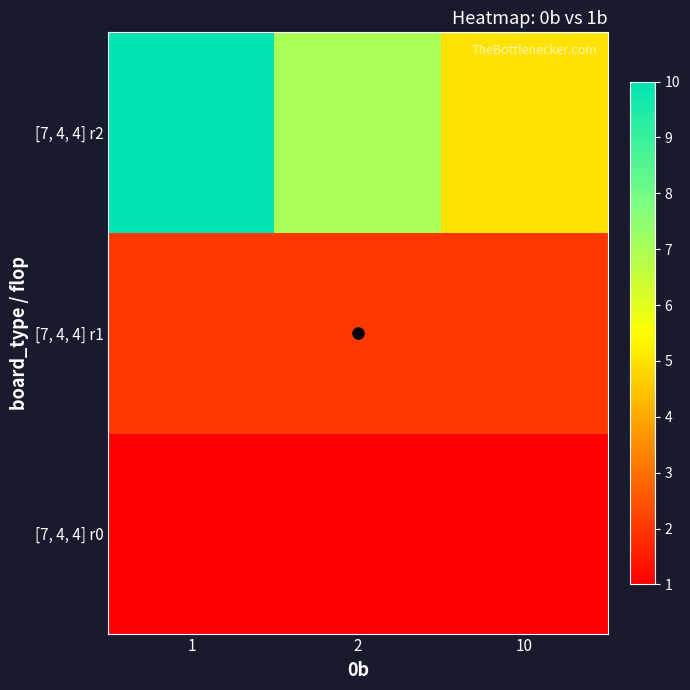

Reading right to left, what are all the values shown in this chart?

[7, 4, 4] r0: 10=1	2=1	1=1
[7, 4, 4] r1: 10=2	2=2	1=2
[7, 4, 4] r2: 10=5	2=7	1=10